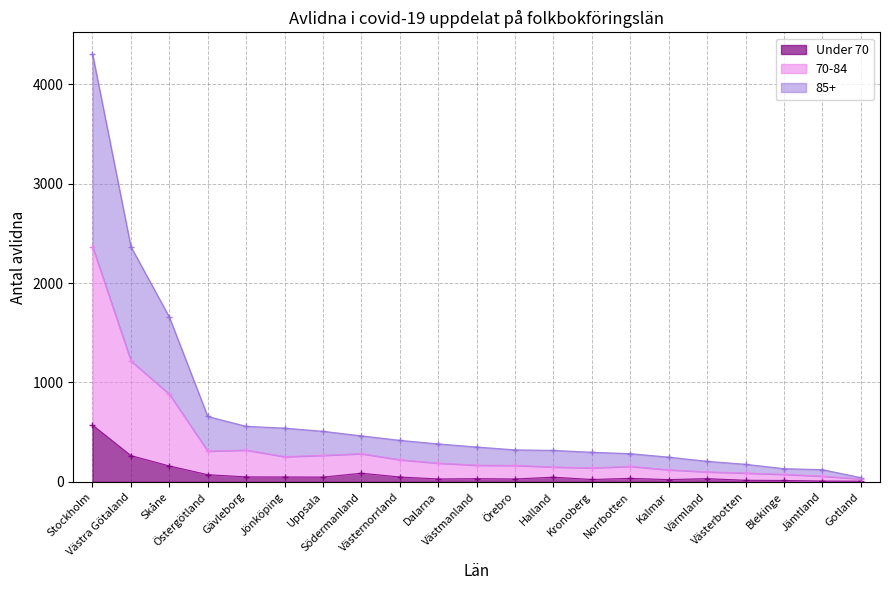

At Östergötland, list the series in order from largest to smallest.

85+, 70-84, Under 70